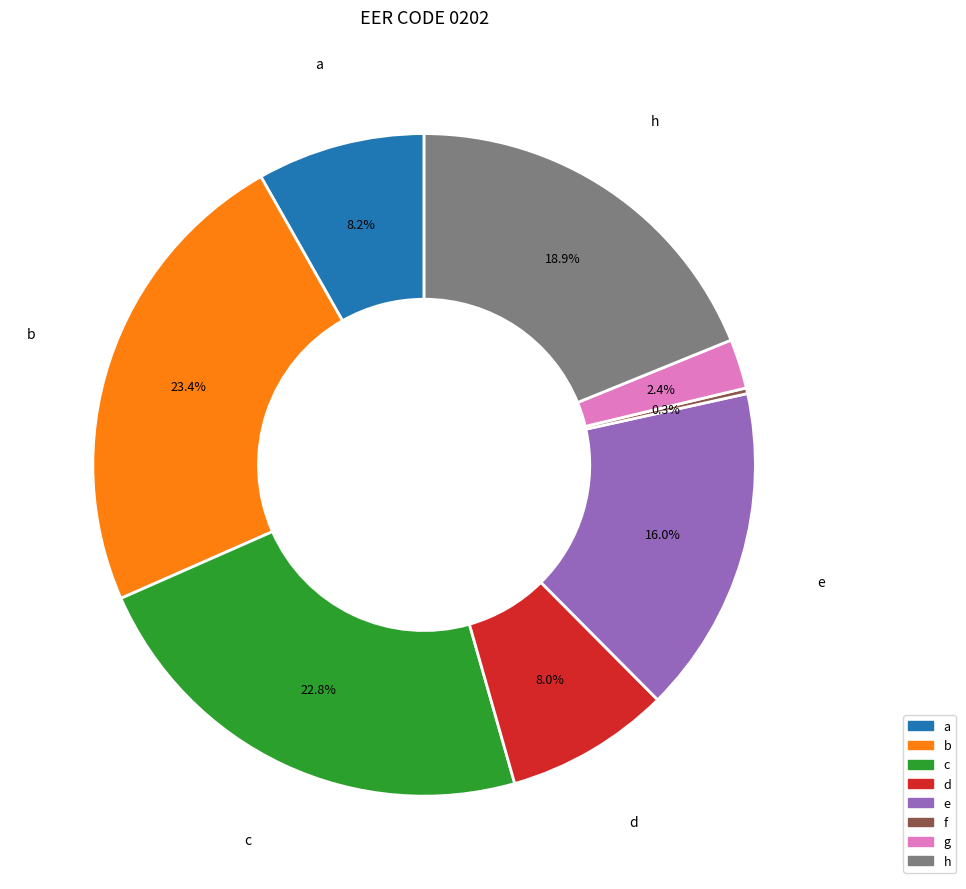

Is there a majority slice in this chart?

No